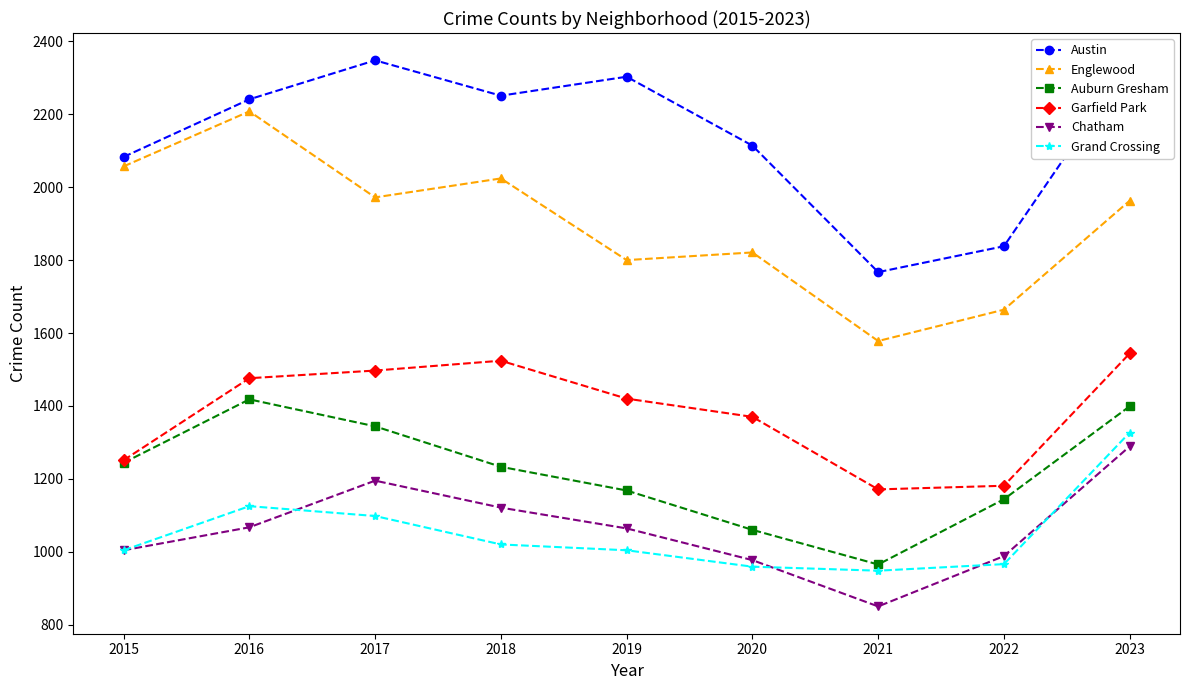

What is the difference between the Grand Crossing values at 2021 and 2023?

379